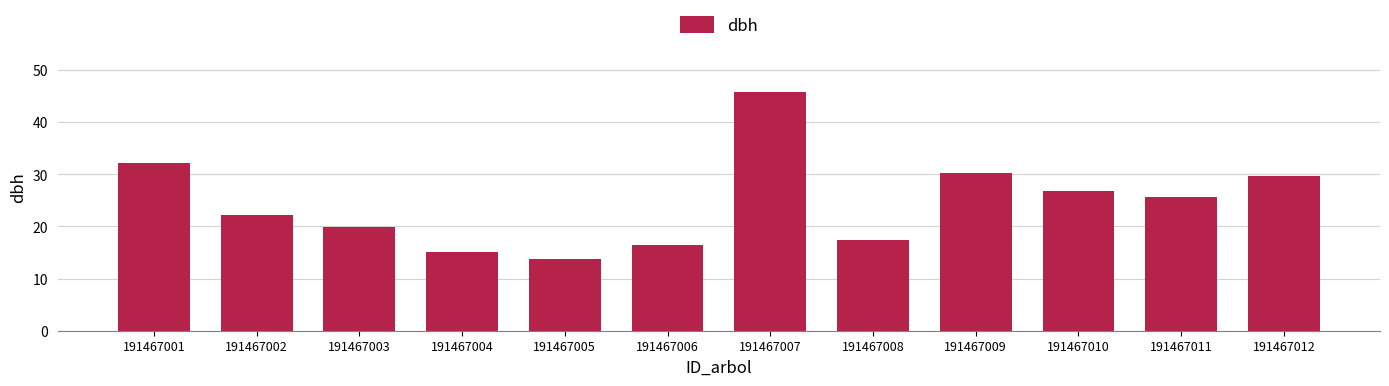

List the labels in order of value, largest first.

191467007, 191467001, 191467009, 191467012, 191467010, 191467011, 191467002, 191467003, 191467008, 191467006, 191467004, 191467005